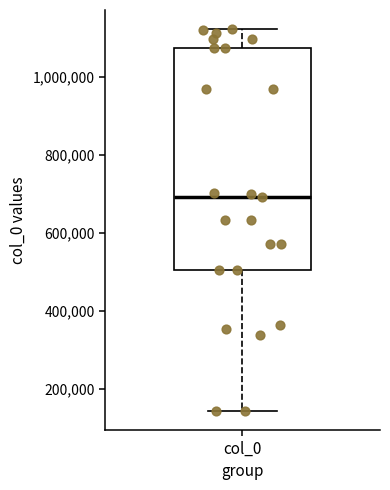

Read this box plot against the y-axis: the position of the median line, the range covered by the box, and the ends of both whiskers. The values are not printed on the chart, so give them approximately, as read against the axis.

median 700000, box 500000 to 1080000, whiskers 140000 to 1120000